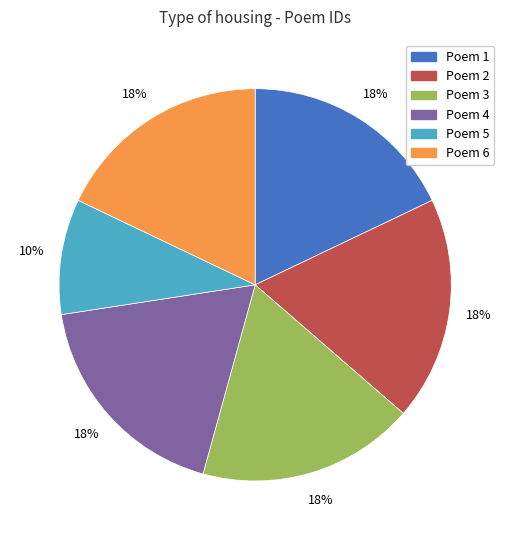

To the nearest percent, what is the average slice percentage?

17%